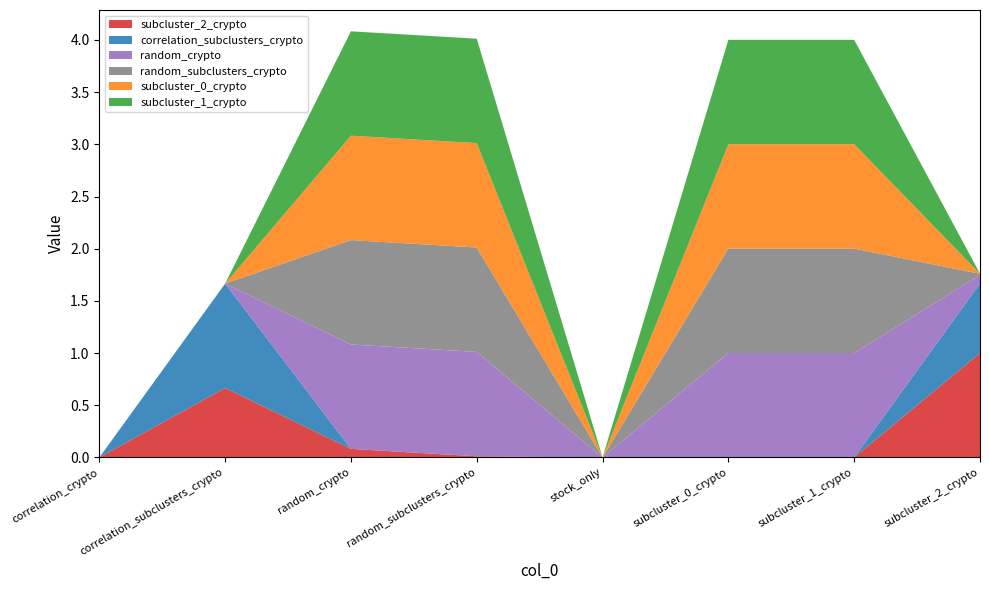

Reading left to right, what are all the values shown in this chart?

subcluster_2_crypto: 0.0	0.7	0.1	0.0	0.0	0.0	0.0	1.0
correlation_subclusters_crypto: 0.0	1.0	0.0	0.0	0.0	0.0	0.0	0.7
random_crypto: 0.0	0.0	1.0	1.0	0.0	1.0	1.0	0.1
random_subclusters_crypto: 0.0	0.0	1.0	1.0	0.0	1.0	1.0	0.0
subcluster_0_crypto: 0.0	0.0	1.0	1.0	0.0	1.0	1.0	0.0
subcluster_1_crypto: 0.0	0.0	1.0	1.0	0.0	1.0	1.0	0.0